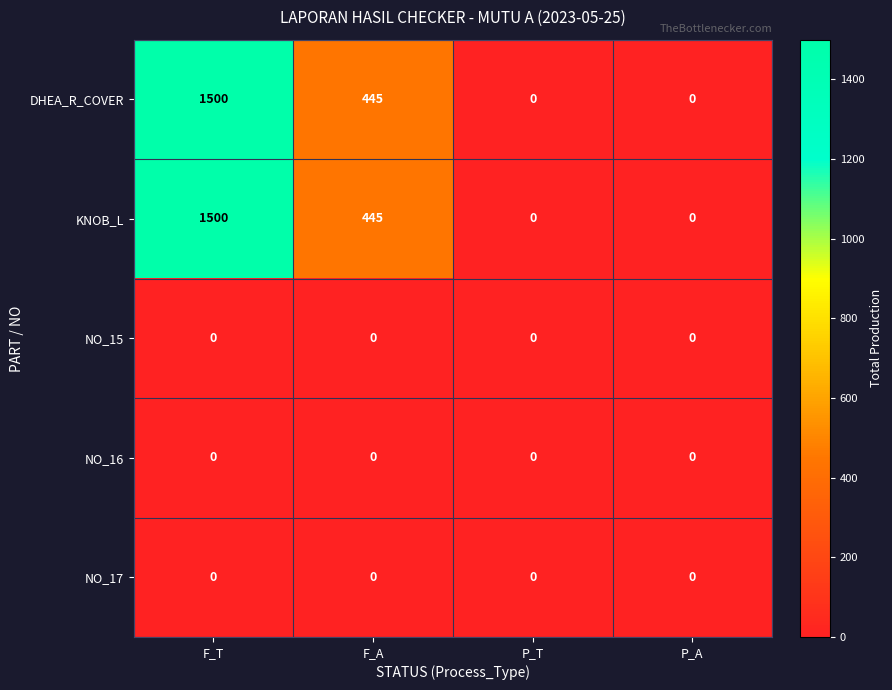

What is the average value of the KNOB_L series?

486